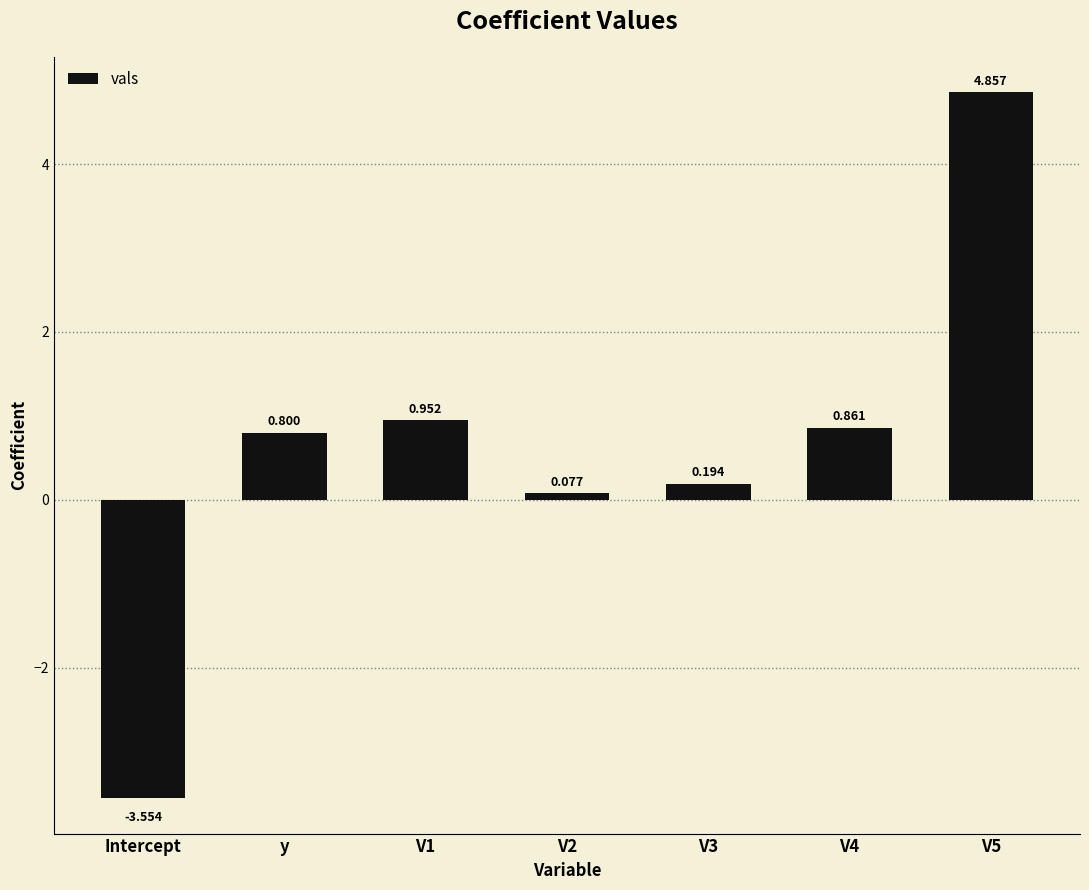

What is the sum of all values?

4.2